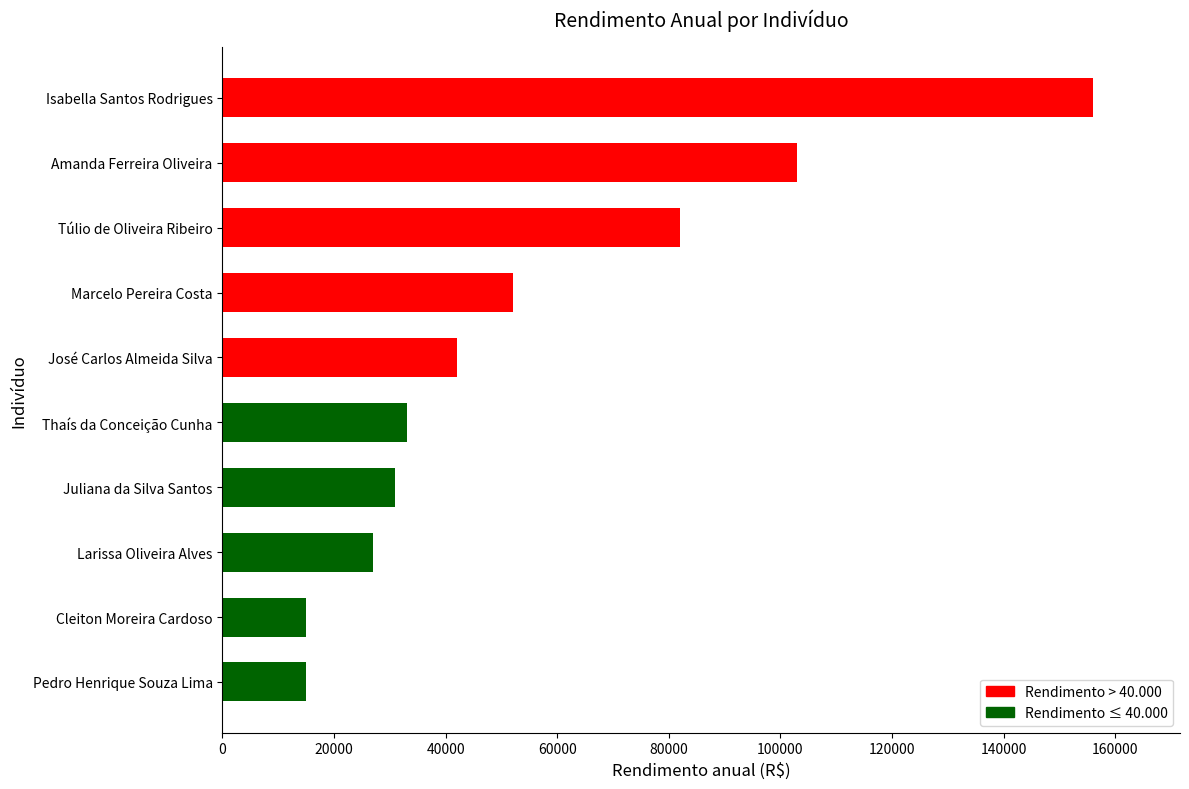

Is it true that the value at Amanda Ferreira Oliveira is 184587?

False